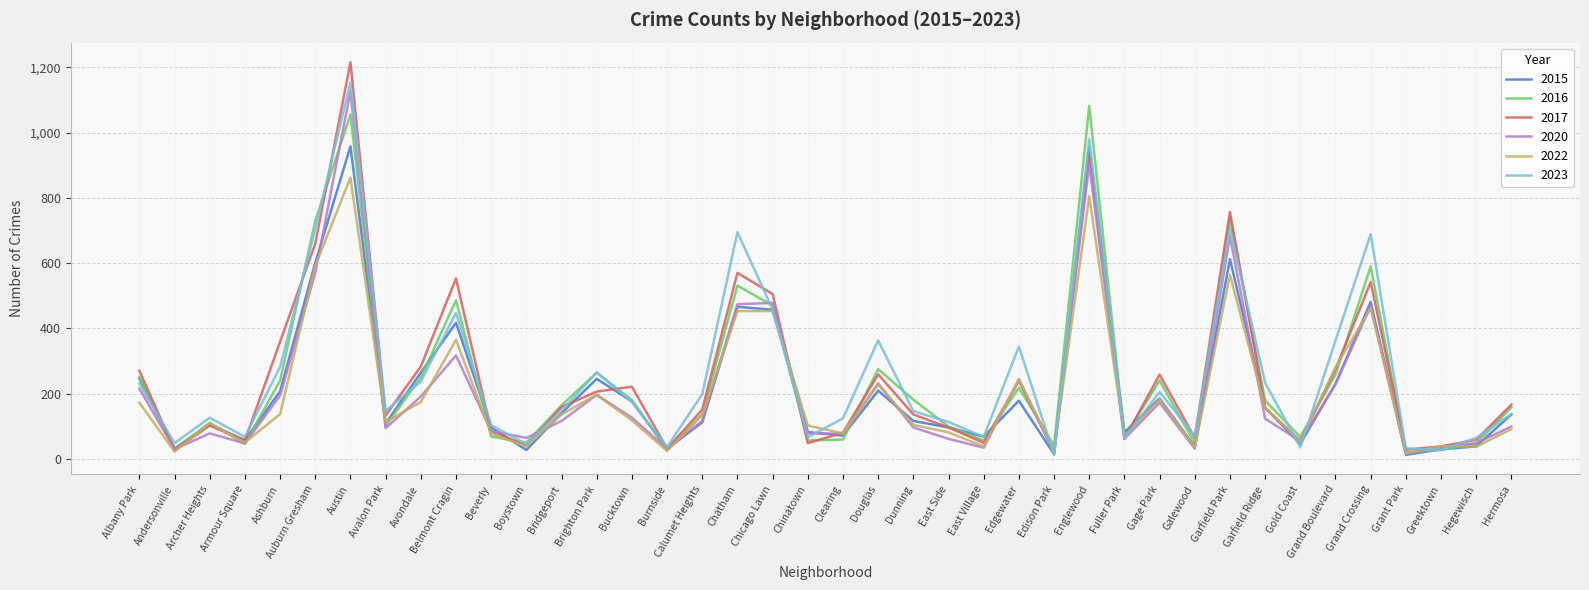

In 2016, how many points are higher than both neighbors (excluding endpoints)?

11